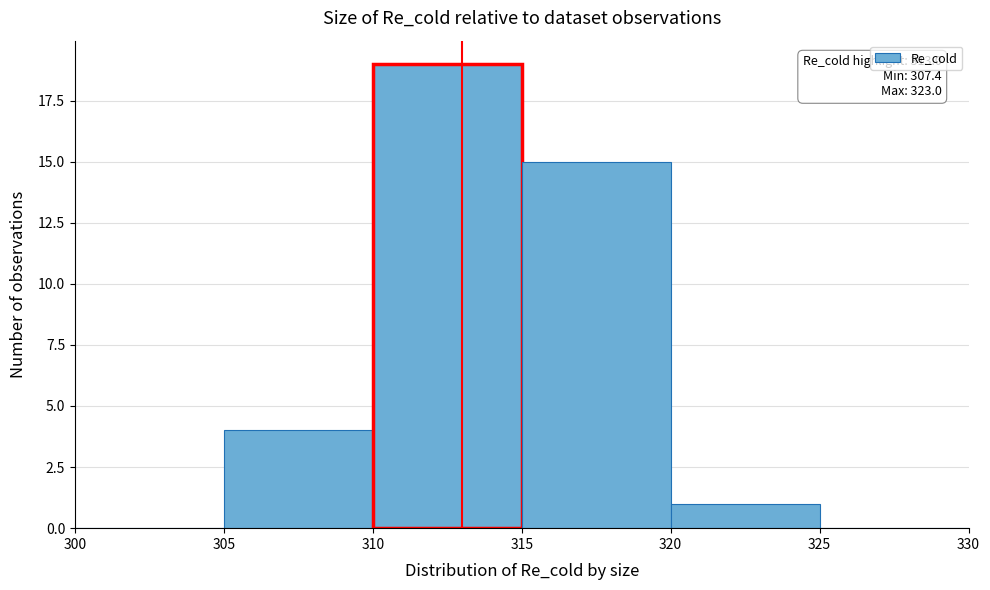

Which range on the x-axis has the tallest bar?

310 to 315